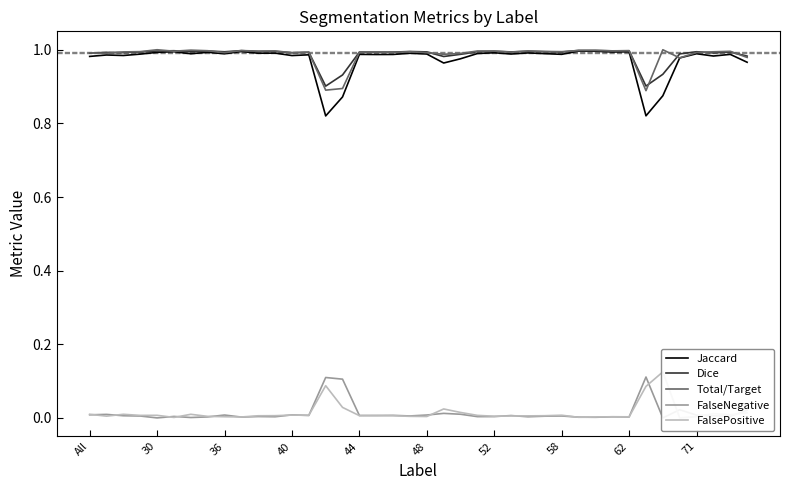

Is it true that Total/Target equals 1.0 at 58?

True